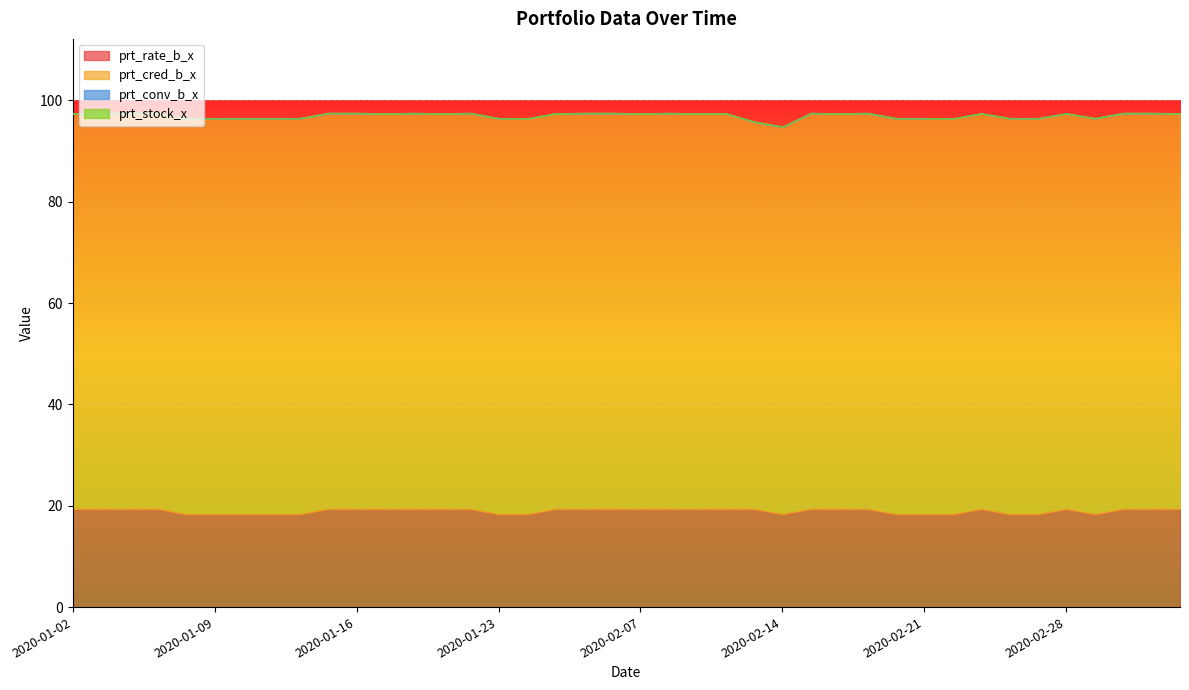

Which series changed the most between 2020-02-12 and 2020-02-27?

prt_rate_b_x